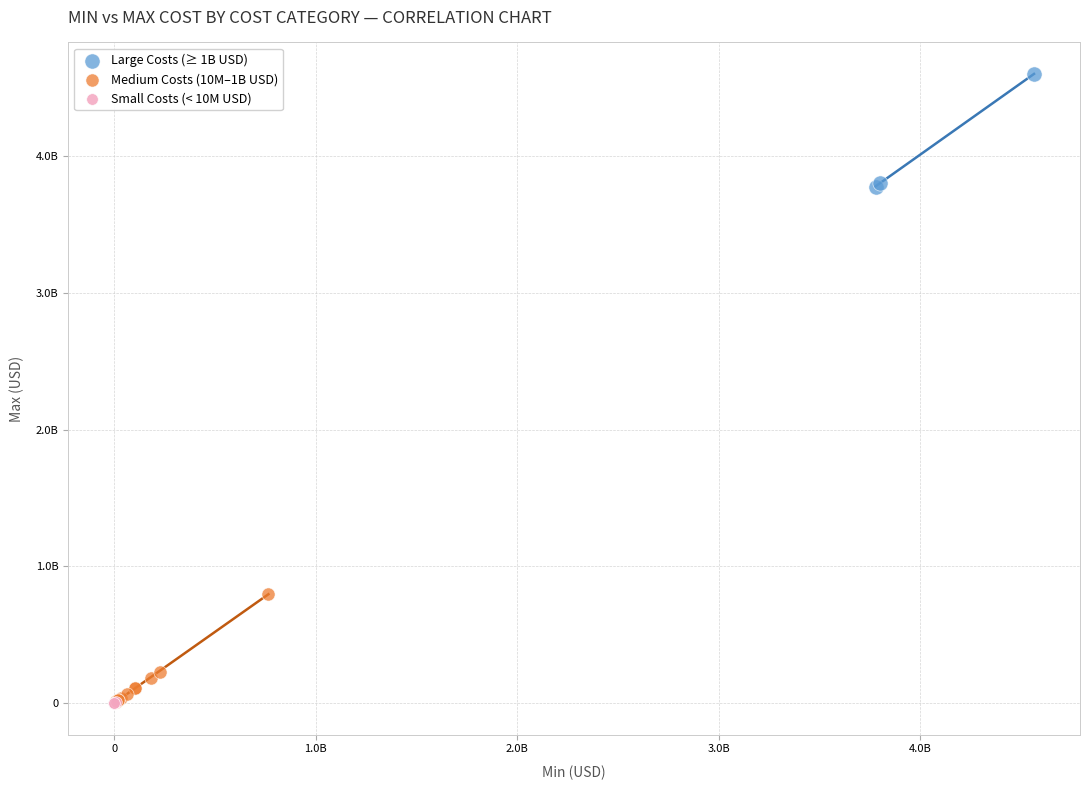

What are all the series names shown in the legend?

Large Costs (≥ 1B USD), Medium Costs (10M–1B USD), Small Costs (< 10M USD)